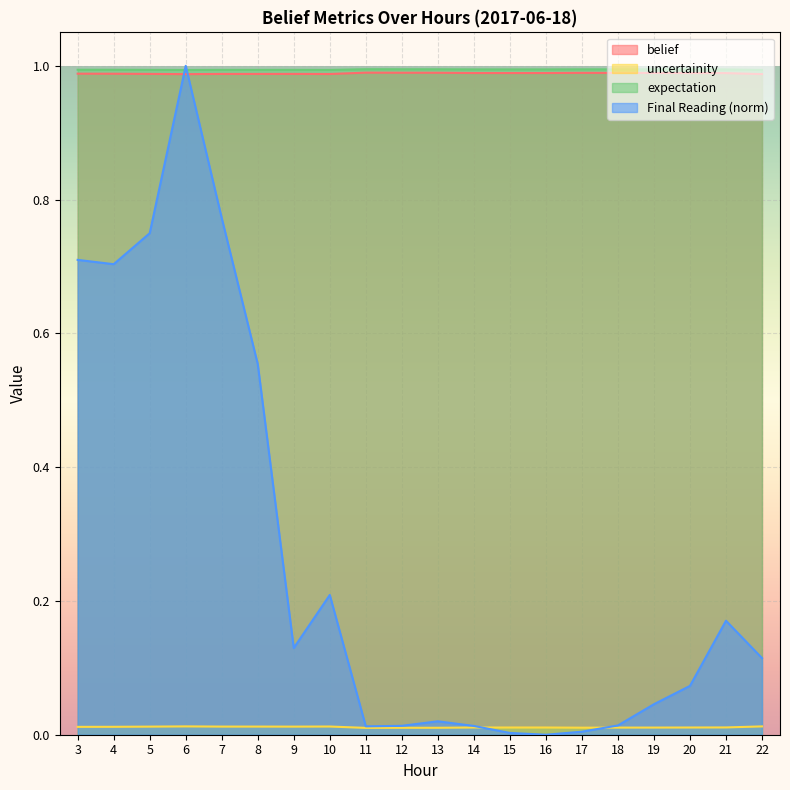

What is the sum of all expectation values?

19.9